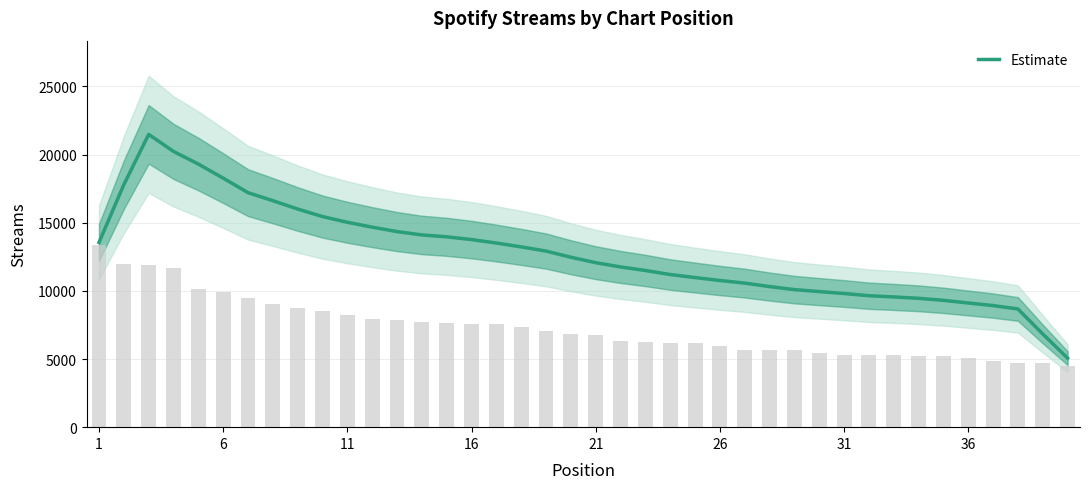

What is the lowest value of the Estimate series?

5064.8